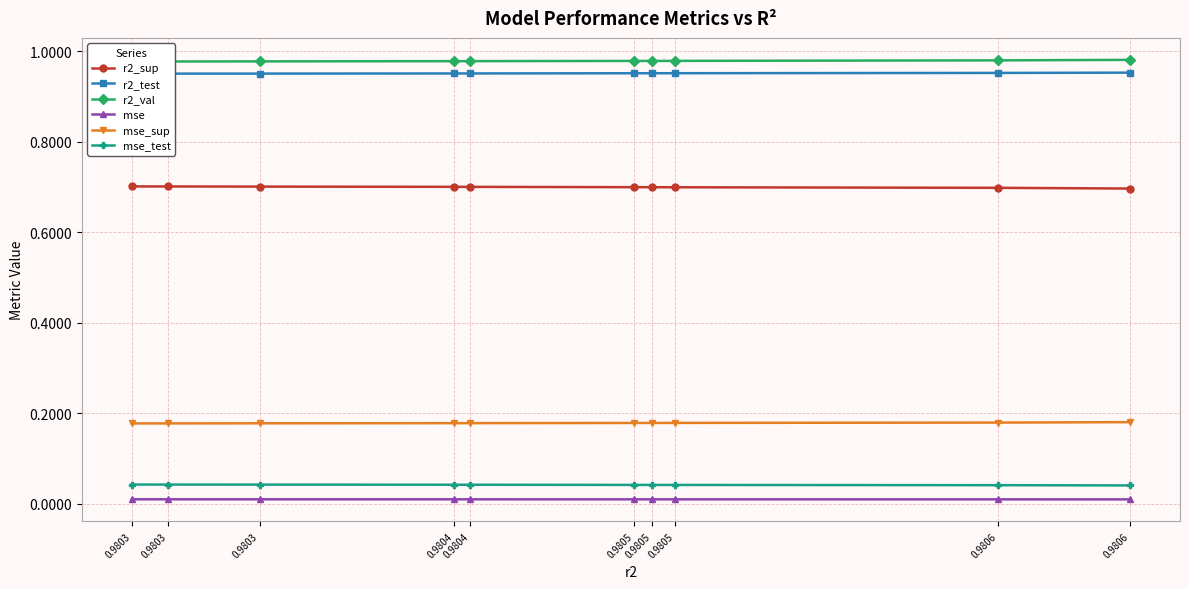

Count the number of data series in this chart.

6